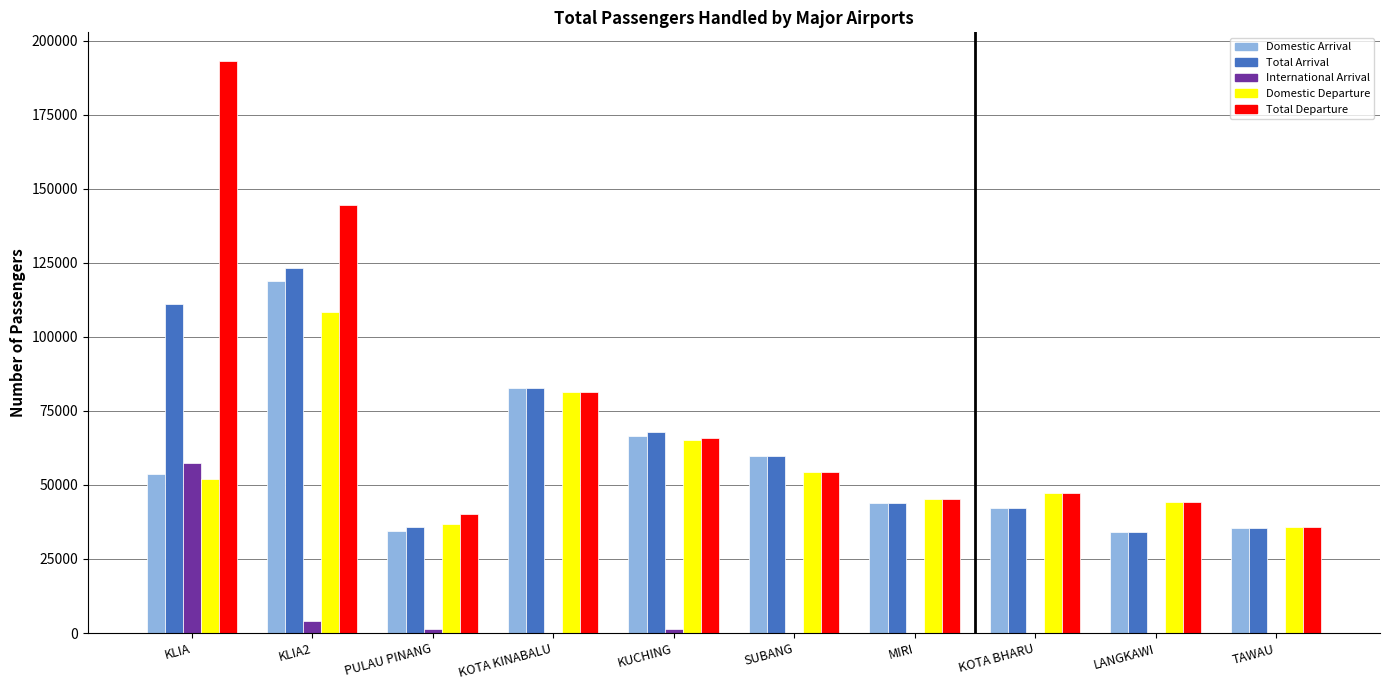

Which series has the largest range (max minus min)?

Total Departure